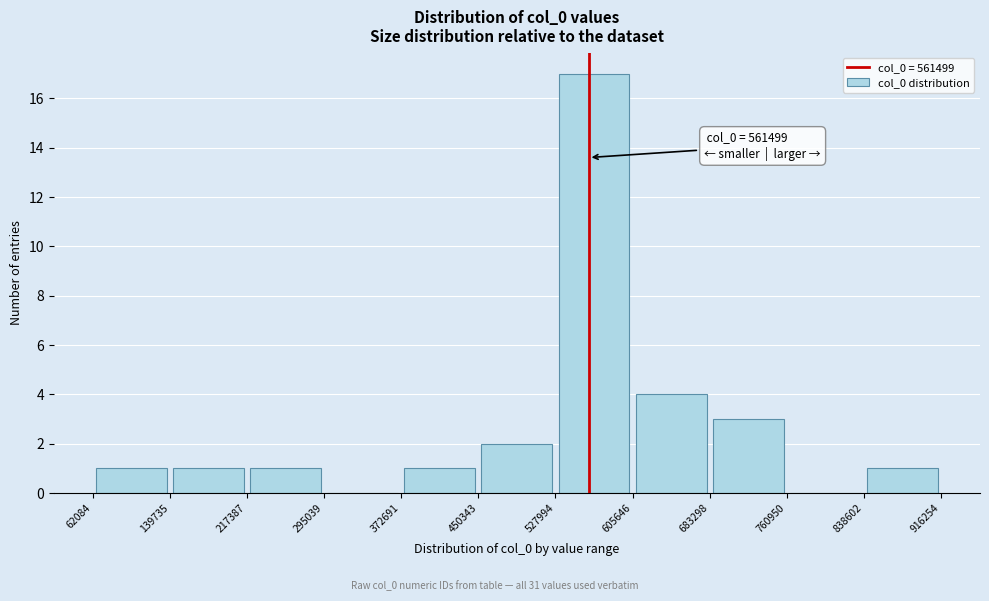

Over which range of the x-axis is the bar tallest?

527994 to 605646